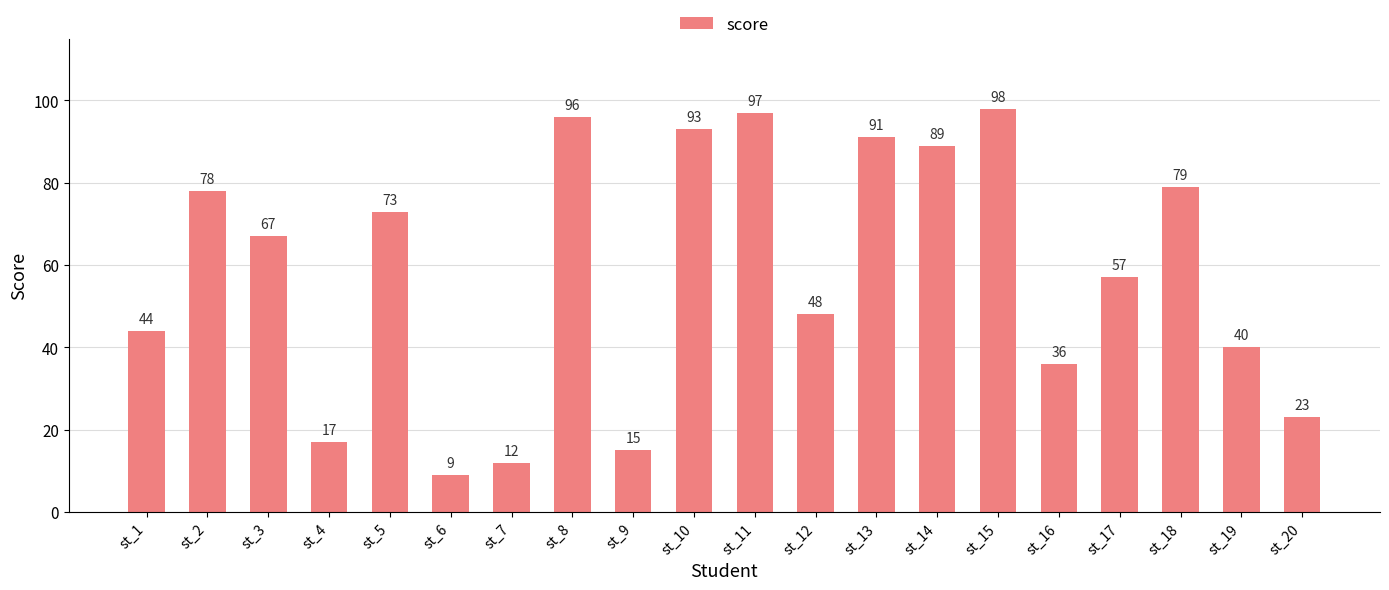

At which category does the chart reach its peak across all series?

st_15